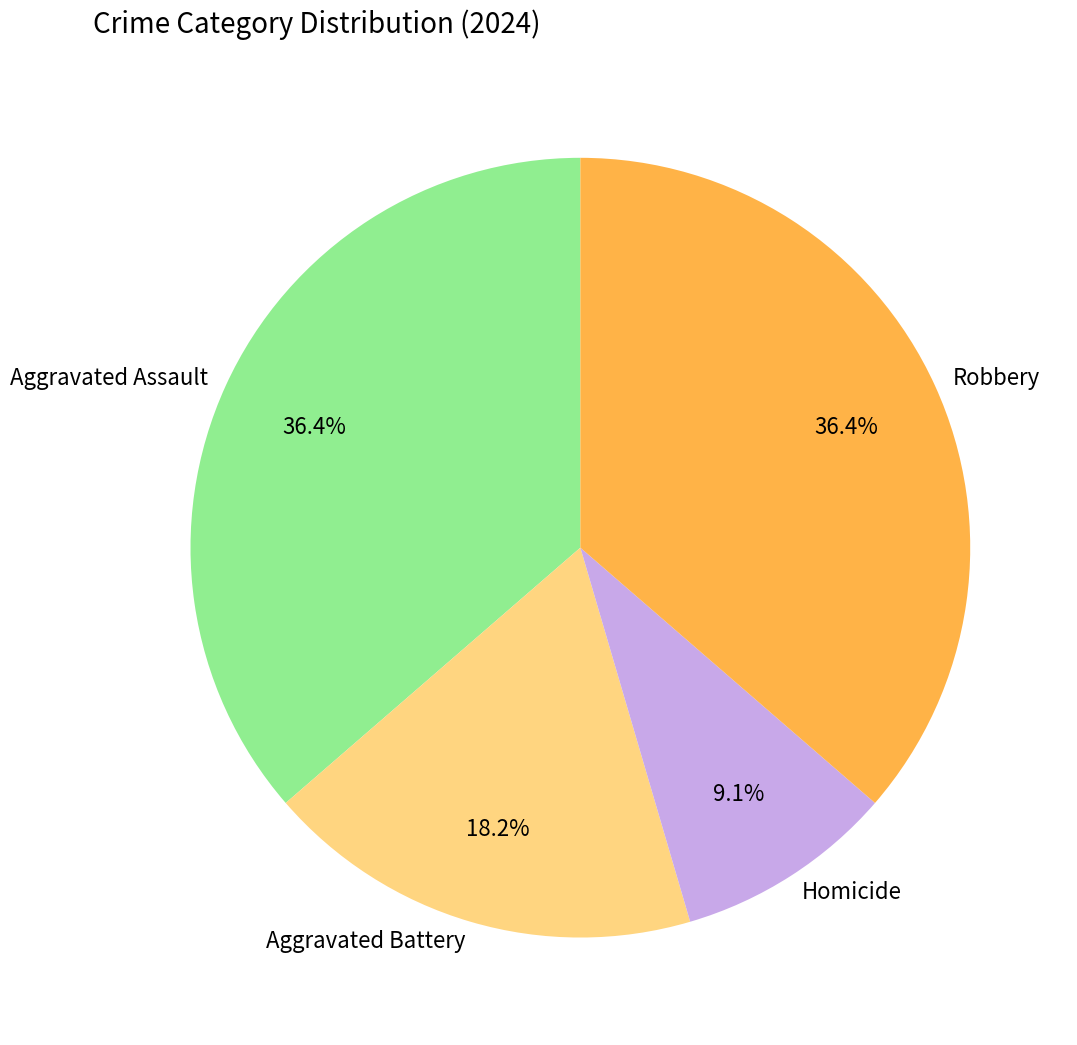

To the nearest percent, what is the difference between the Aggravated Assault and Homicide slice percentages?

27%